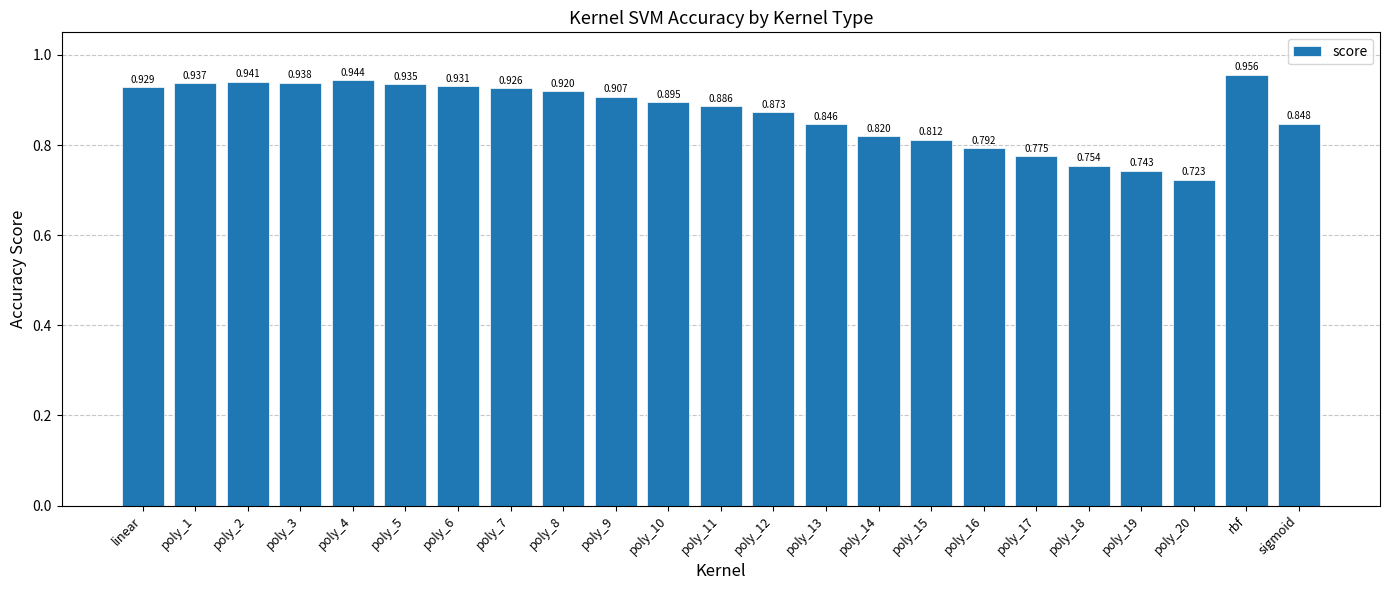

What is the sum of all values?

20.0